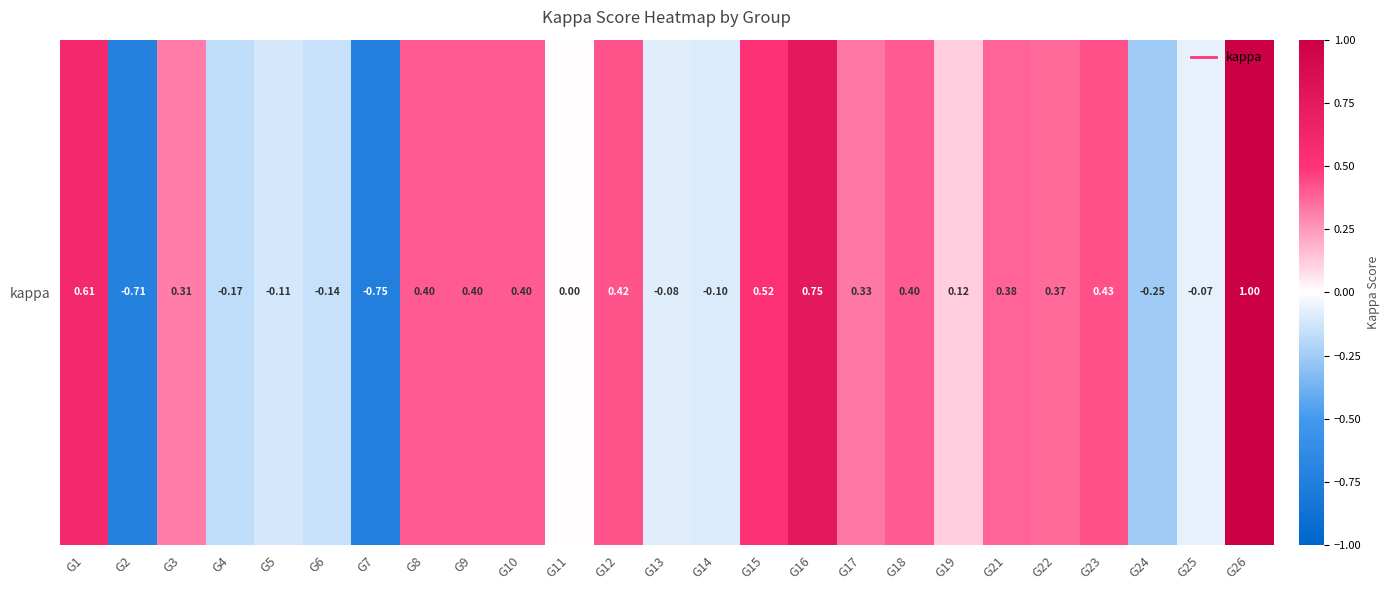

Between G19 and G24, which is larger?

G19